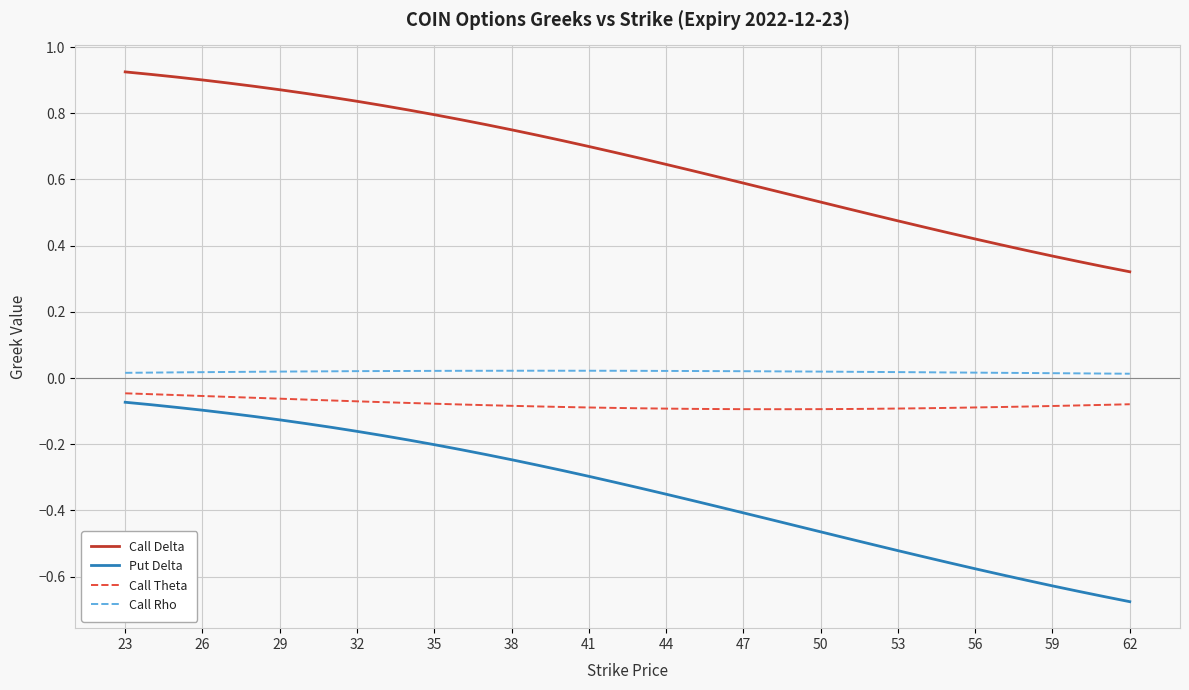

True or false: Put Delta and Call Delta cross at least once.

False